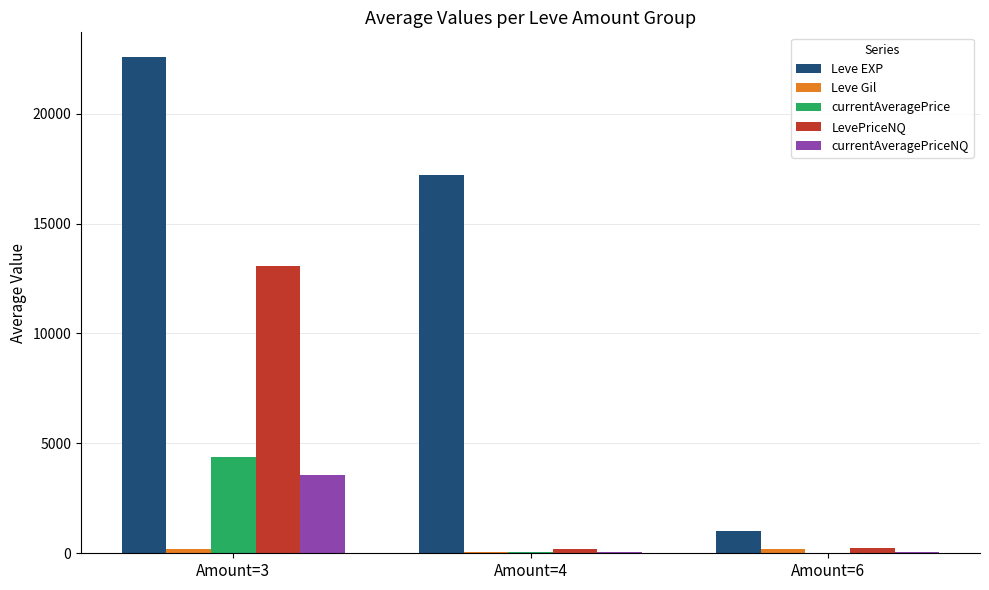

What is the sum of all currentAveragePriceNQ values?

3667